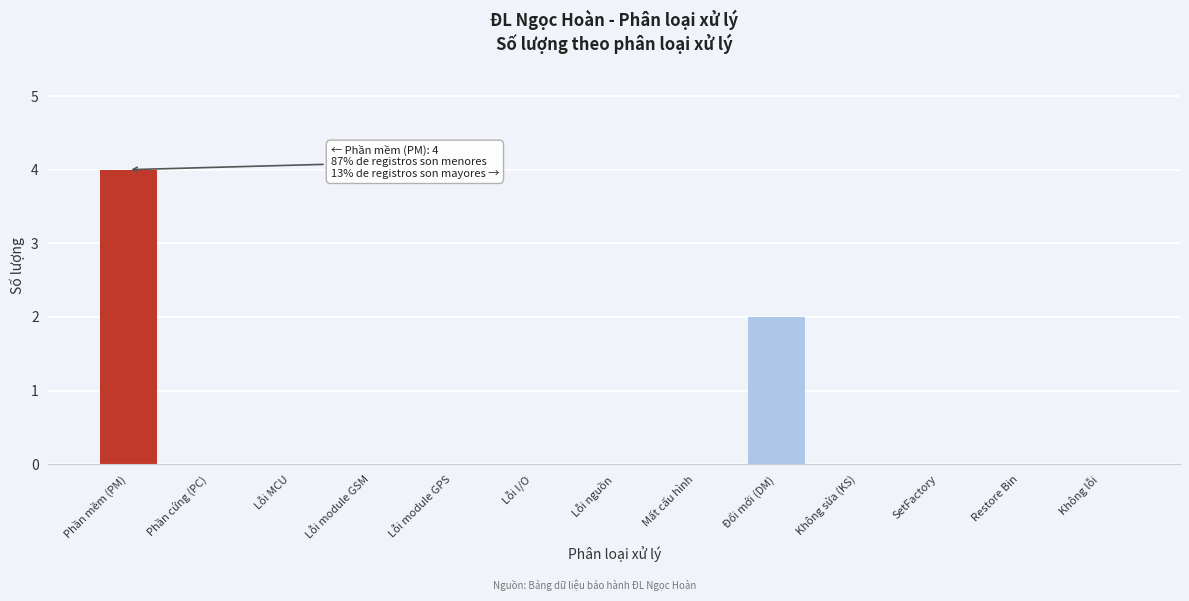

Reading left to right, list all the values displayed in this chart.

Phần mềm (PM)=4	Phần cứng (PC)=0	Lỗi MCU=0	Lỗi module GSM=0	Lỗi module GPS=0	Lỗi I/O=0	Lỗi nguồn=0	Mất cấu hình=0	Đổi mới (DM)=2	Không sửa (KS)=0	SetFactory=0	Restore Bin=0	Không lỗi=0